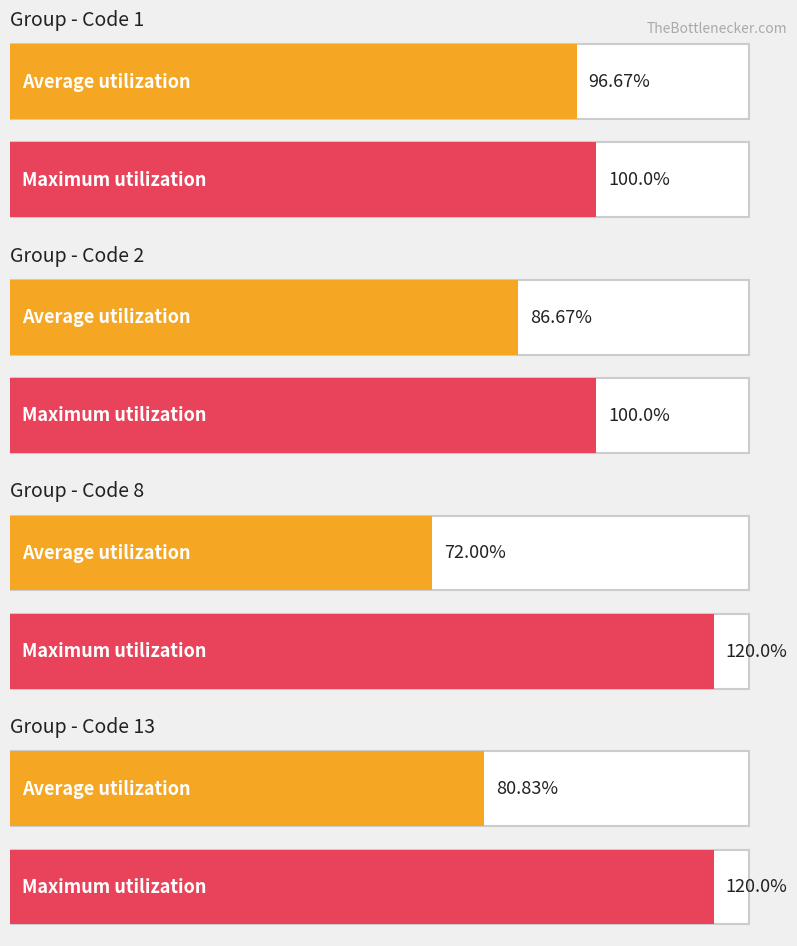

True or false: Code 2 has a value of 150 at 14.

False